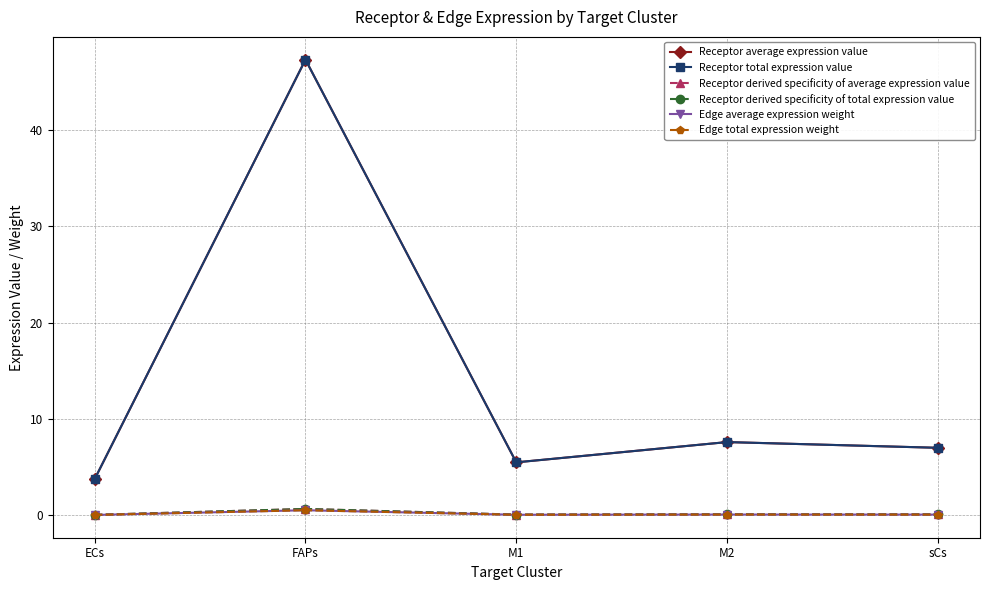

Does the chart have visible grid lines?

Yes